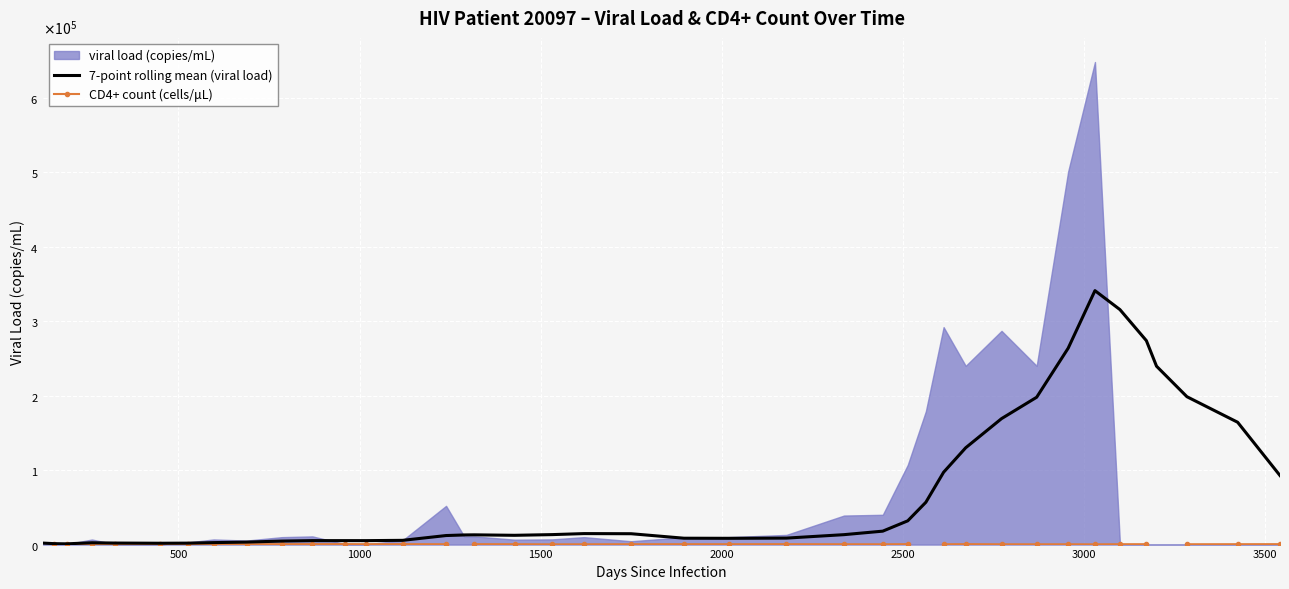

The CD4+ count (cells/μL) series shows 299.3 at 12. True or false?

False